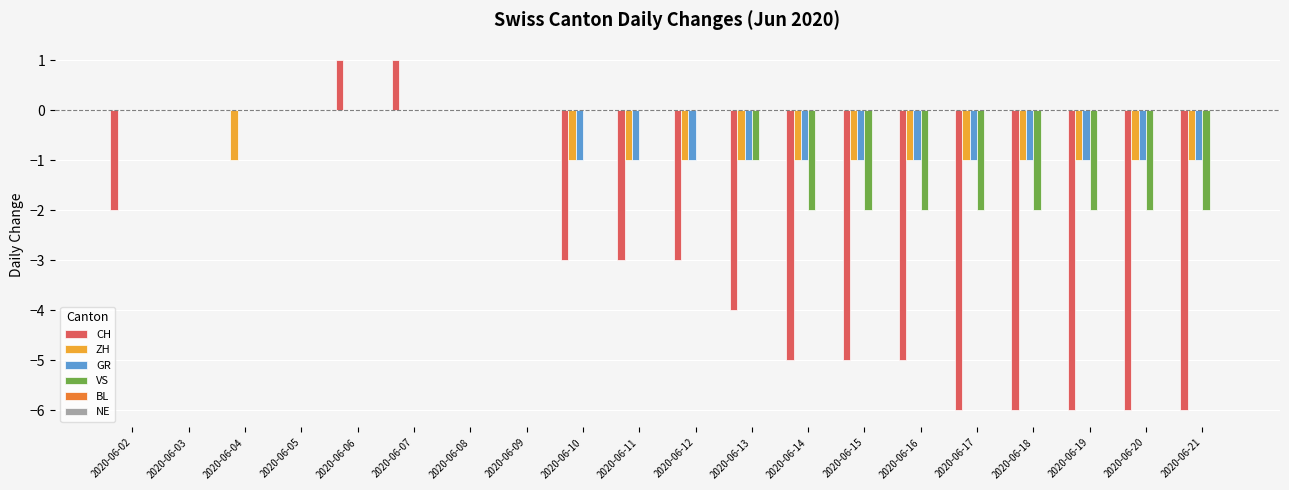

The GR series shows -1 at 2020-06-17. True or false?

True